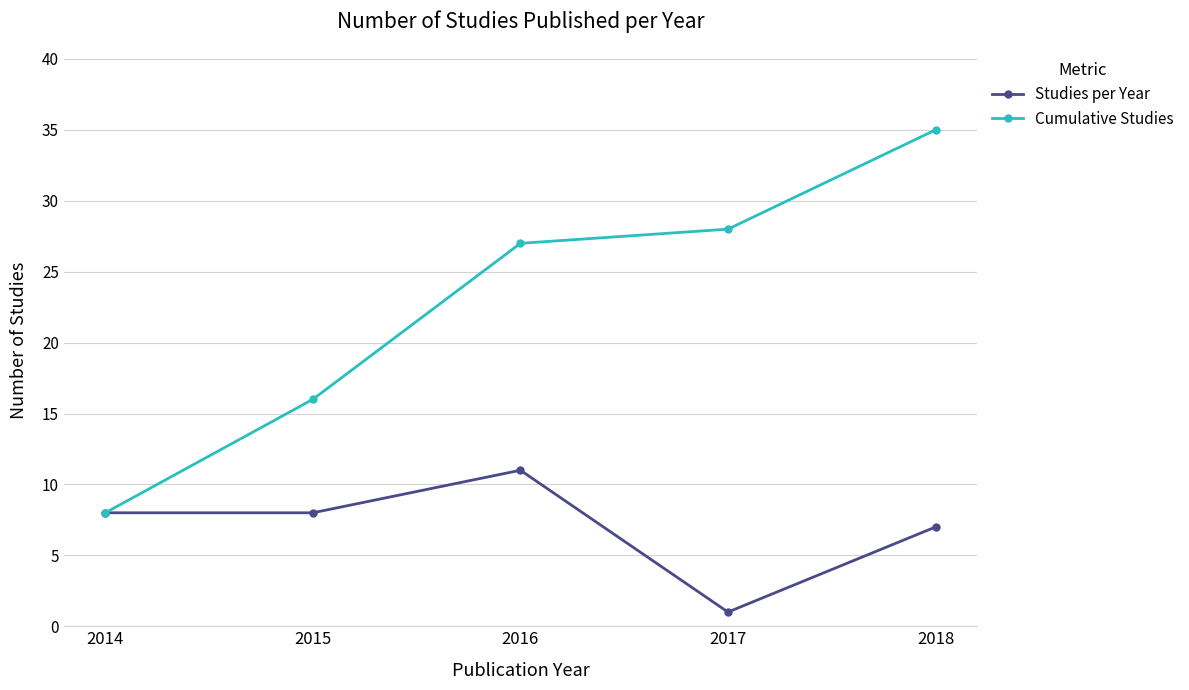

Which series has the largest range (max minus min)?

Cumulative Studies